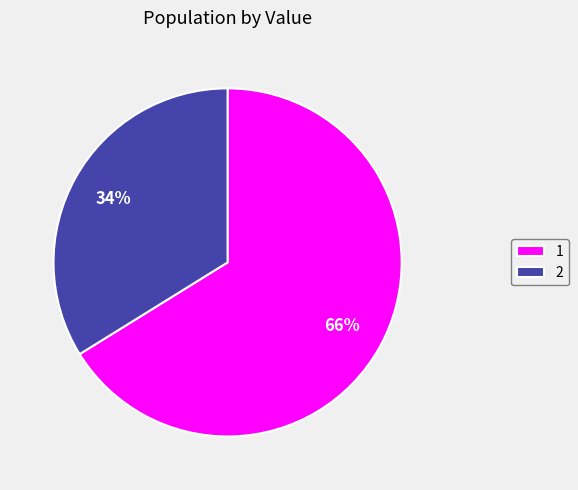

What percentage is the 1 slice, to the nearest percent?

66%